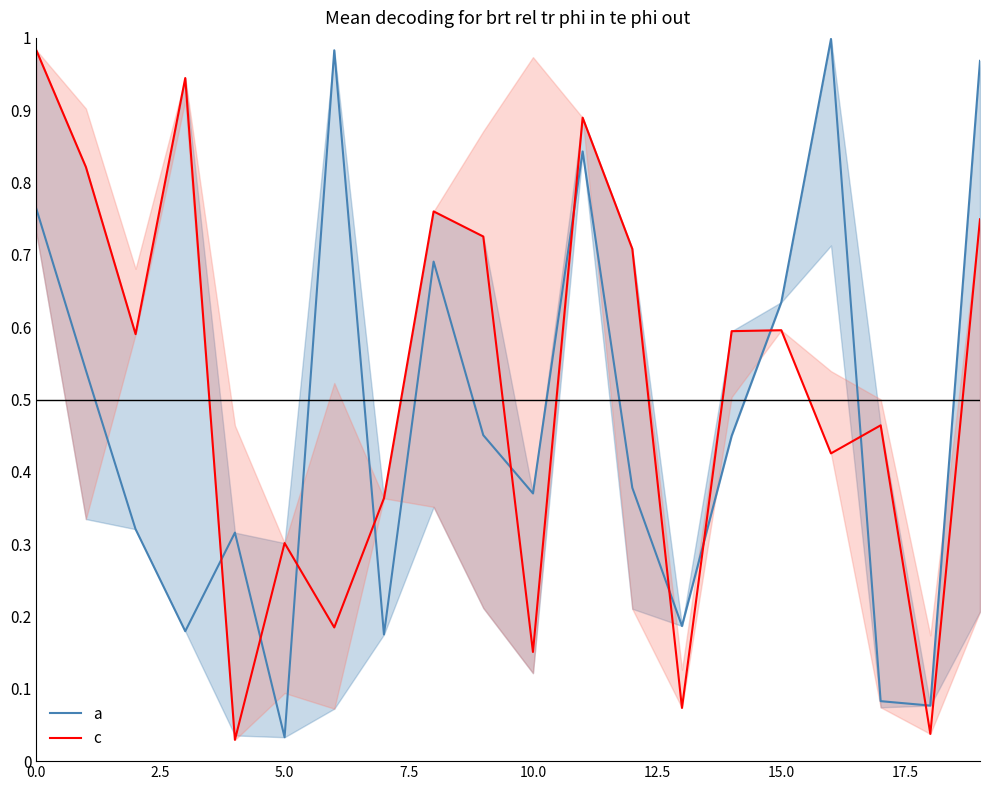

True or false: a has a value of 0.1 at 10.0.

False